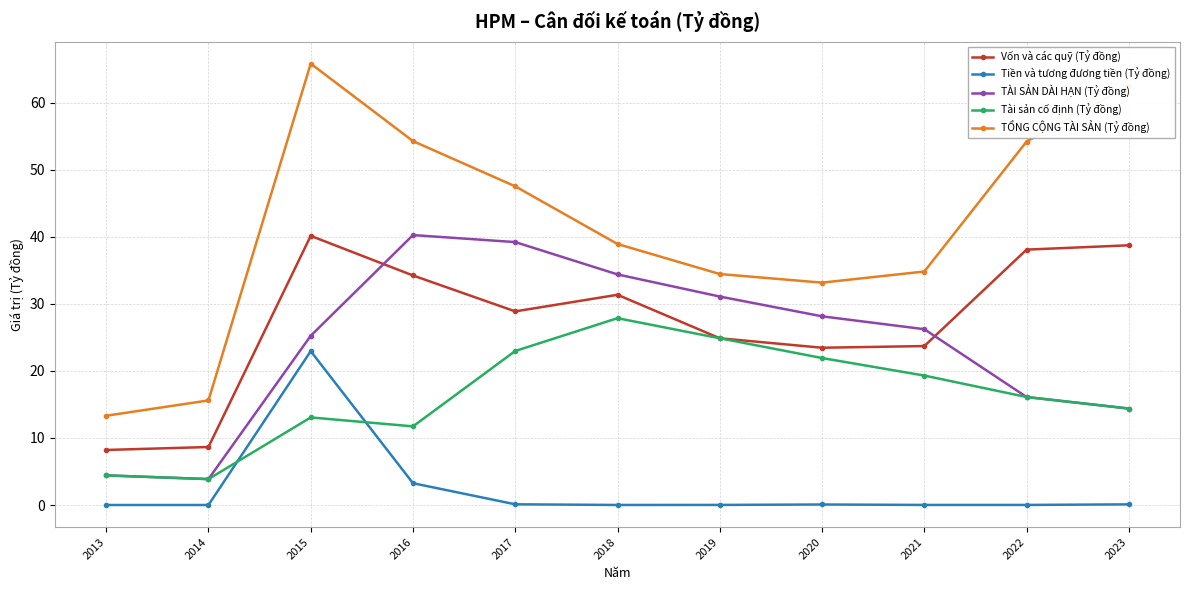

True or false: Vốn và các quỹ (Tỷ đồng) and TỔNG CỘNG TÀI SẢN (Tỷ đồng) intersect in this chart.

False